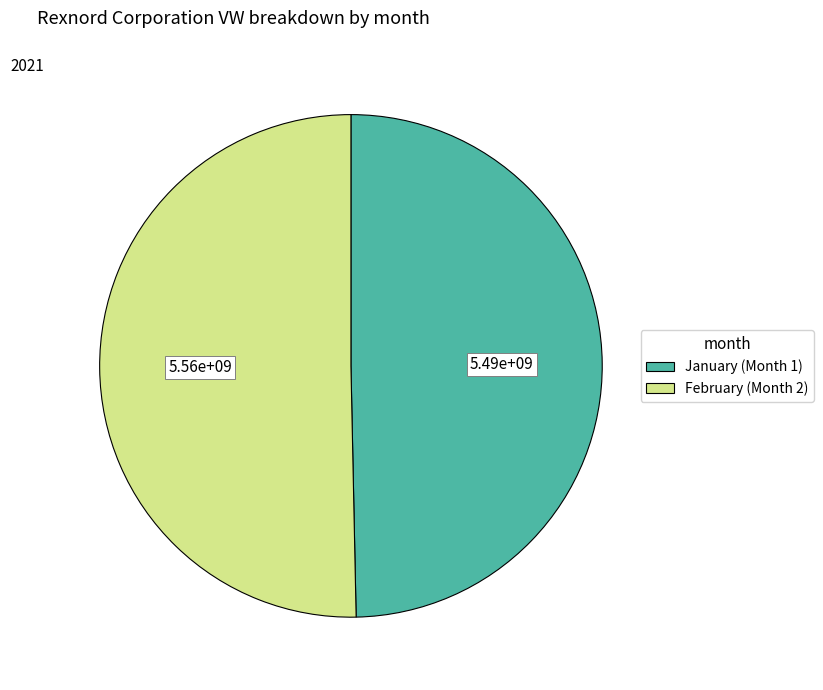

Rank the categories by value from highest to lowest.

February (Month 2), January (Month 1)